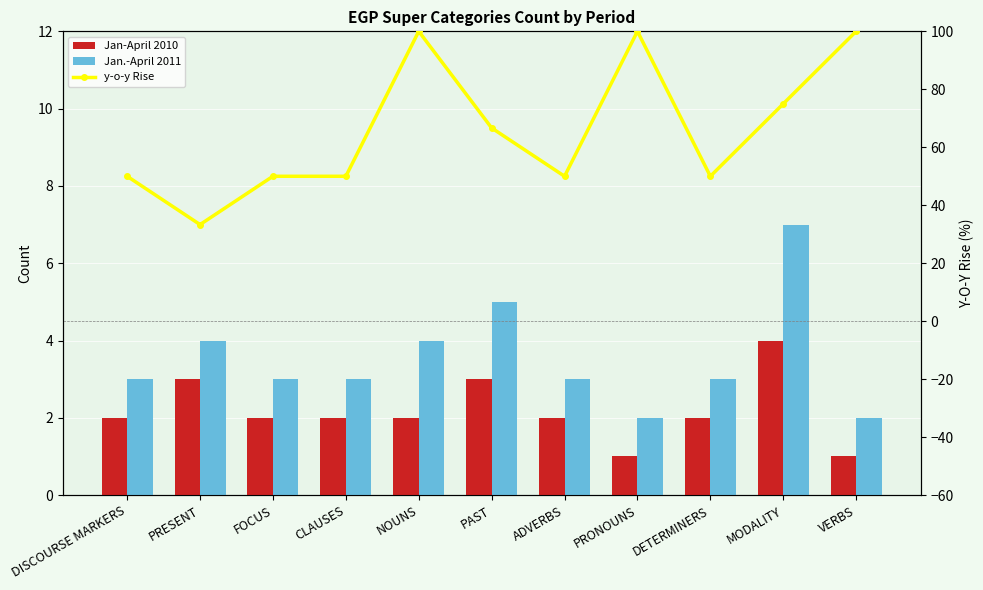

At how many categories does at least one series exceed 55?

5